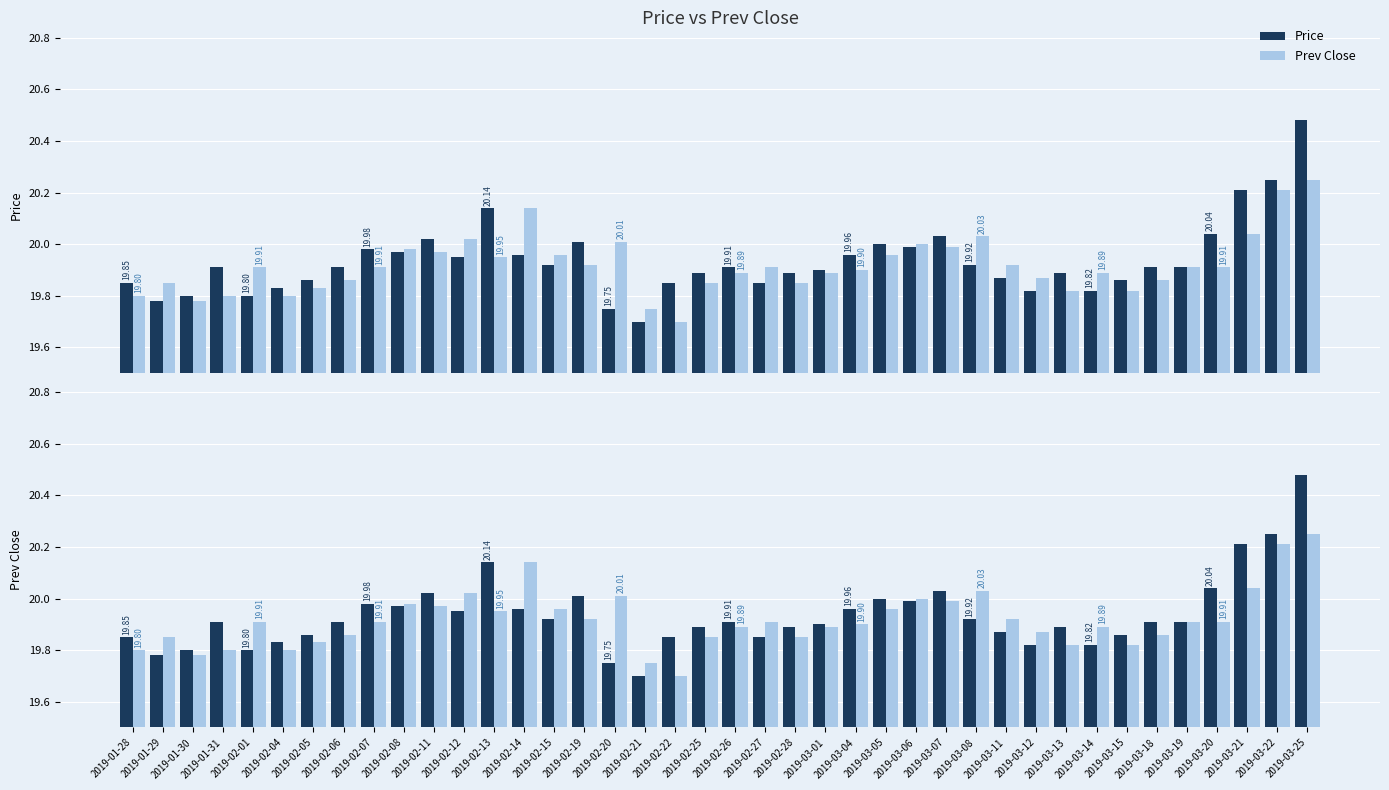

What is the difference between the maximum and minimum values in the Prev Close series?

0.6